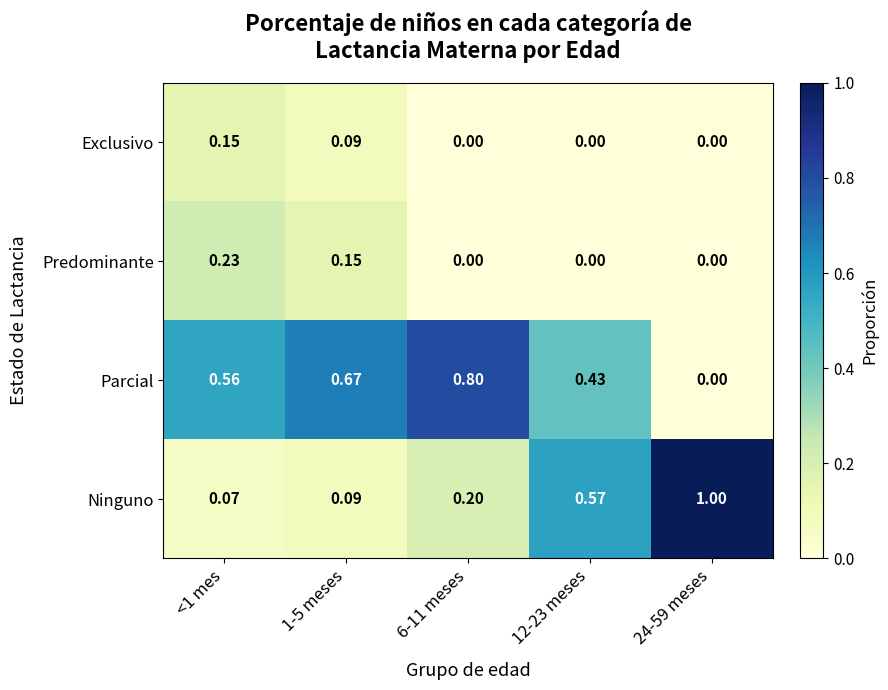

Which series has the largest range (max minus min)?

Ninguno